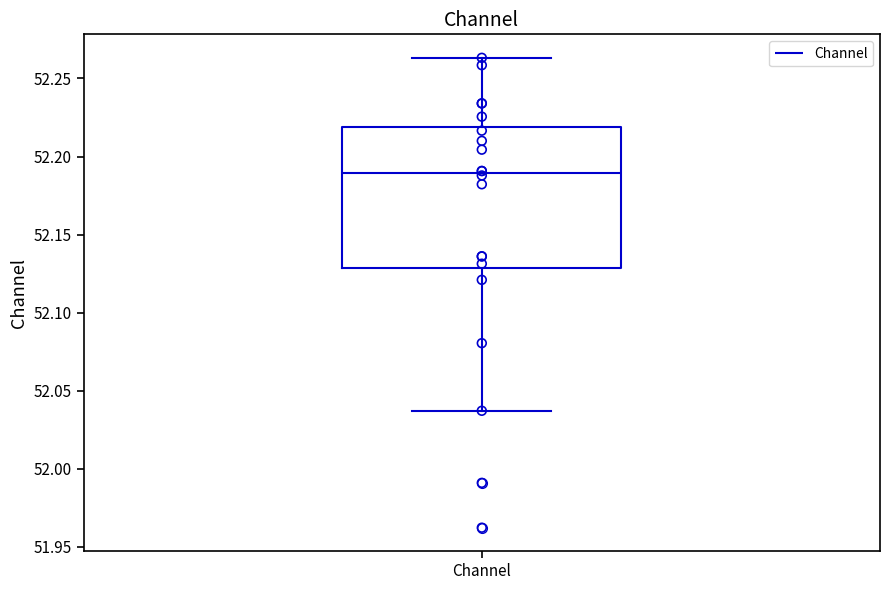

Read this box plot against the y-axis: the position of the median line, the range covered by the box, and the ends of both whiskers. The values are not printed on the chart, so give them approximately, as read against the axis.

median 52.190, box 52.130 to 52.220, whiskers 52.035 to 52.265